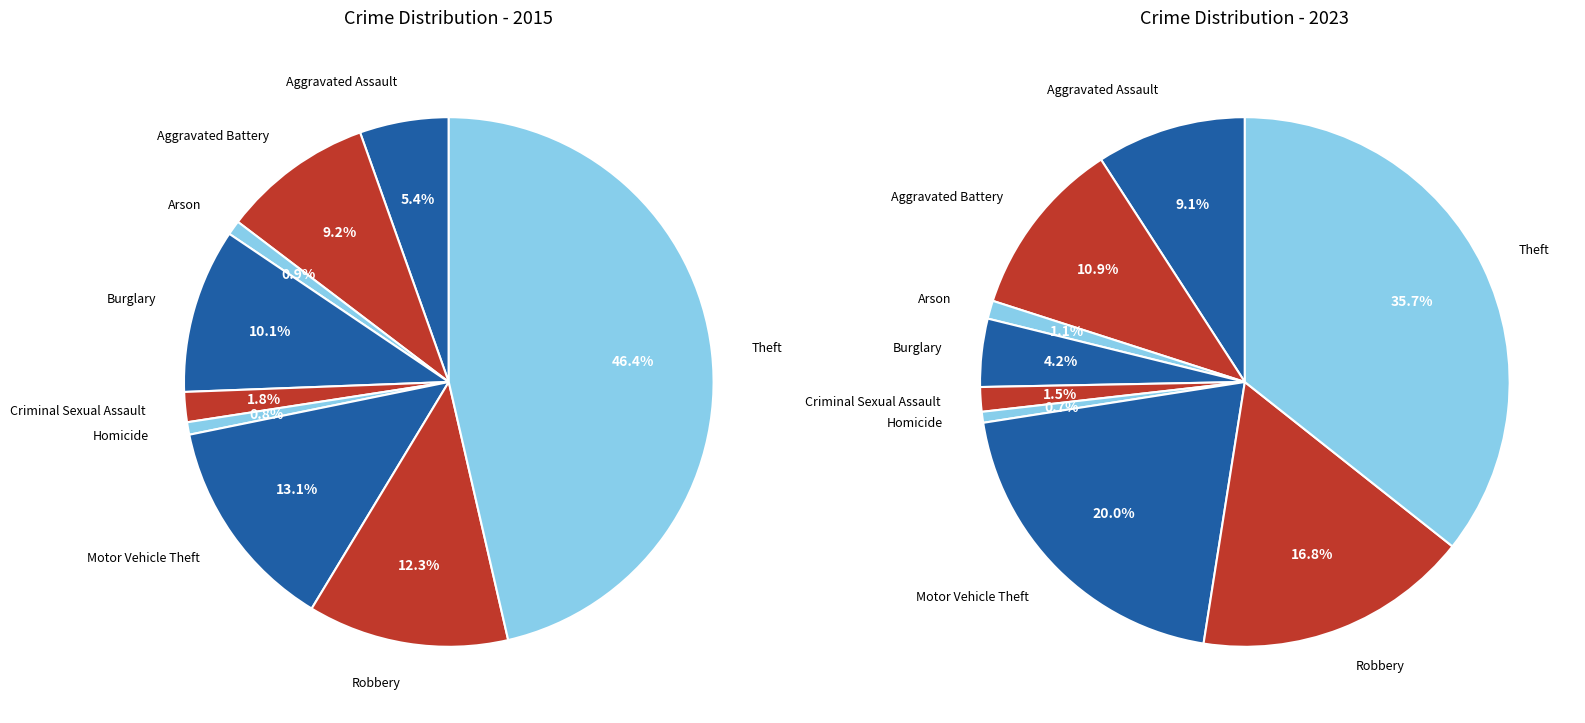

What percentage is NOT represented by 2?

99.1%